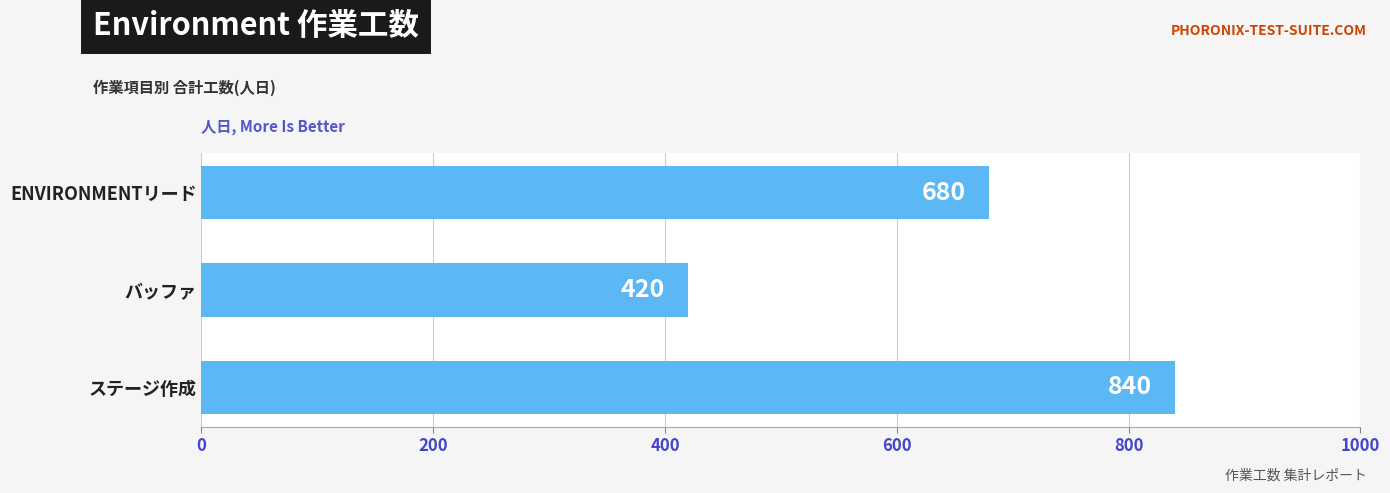

How many values are between 420 and 840?

3